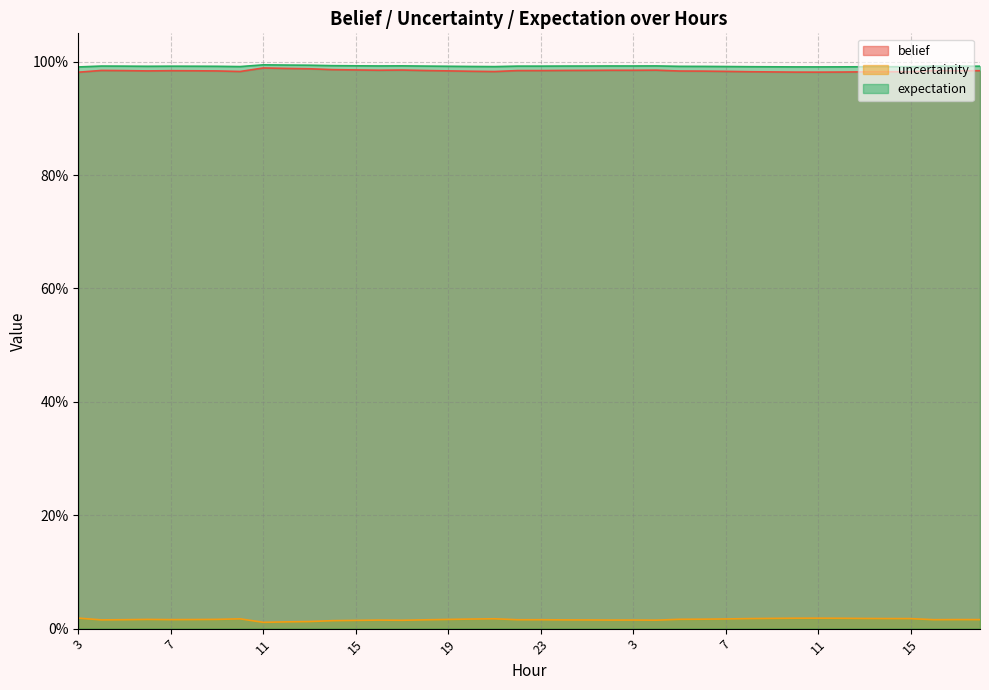

True or false: uncertainity has more than 0 points higher than both neighbors.

True